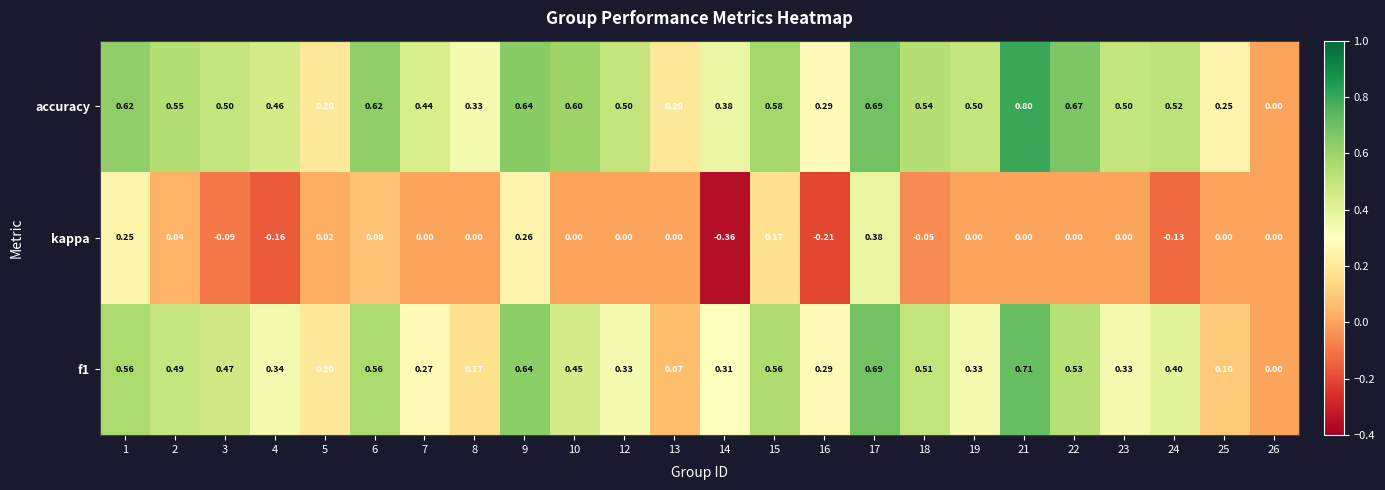

Which series has the largest total across all categories?

accuracy